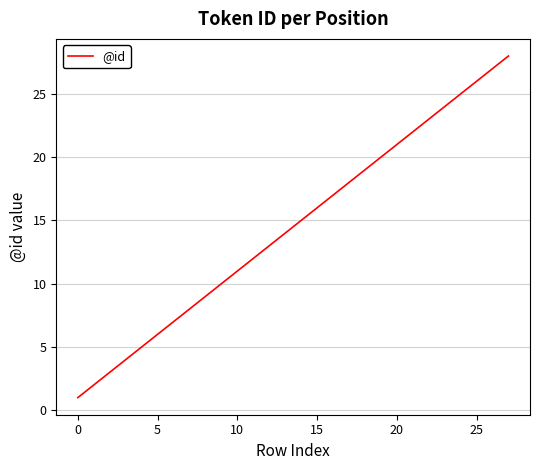

True or false: there are more than 1 points higher than both neighbors.

False